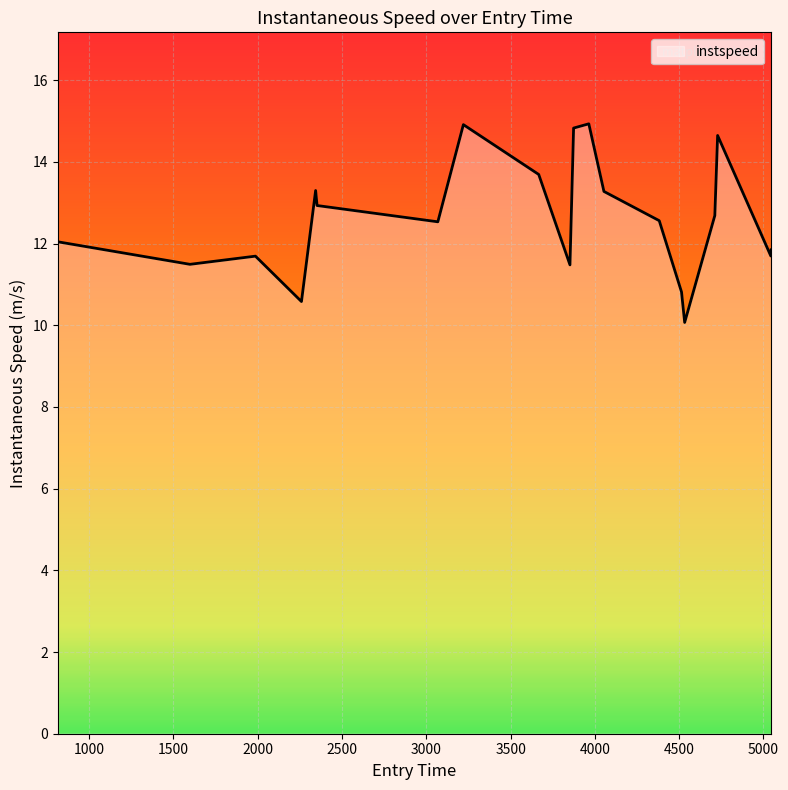

What is the smallest value displayed?

10.1